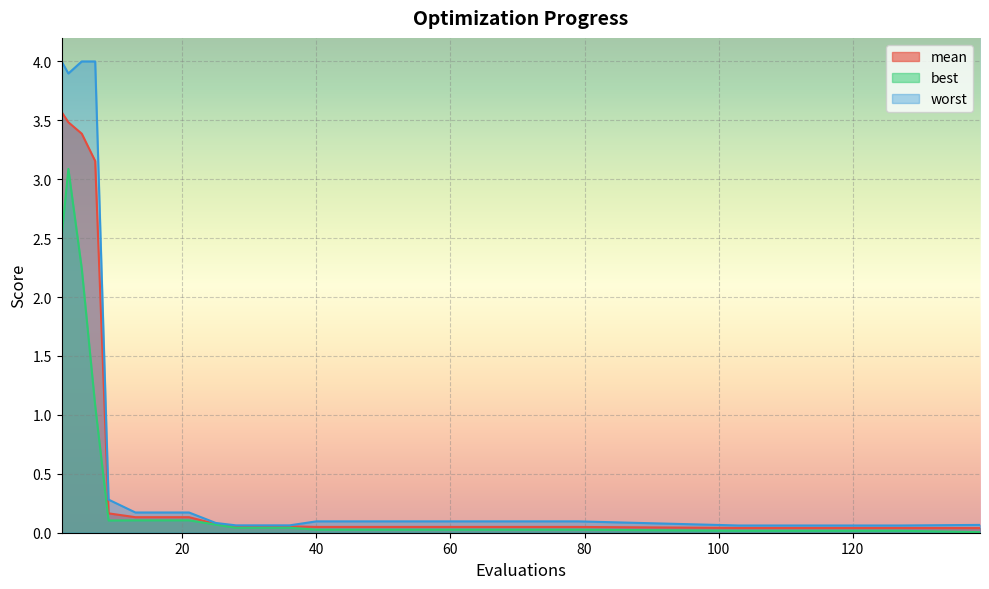

List the labels in order of worst value, largest first.

2, 5, 7, 3, 9, 13, 17, 21, 40, 60, 79, 25, 139, 28, 32, 36, 103, 127